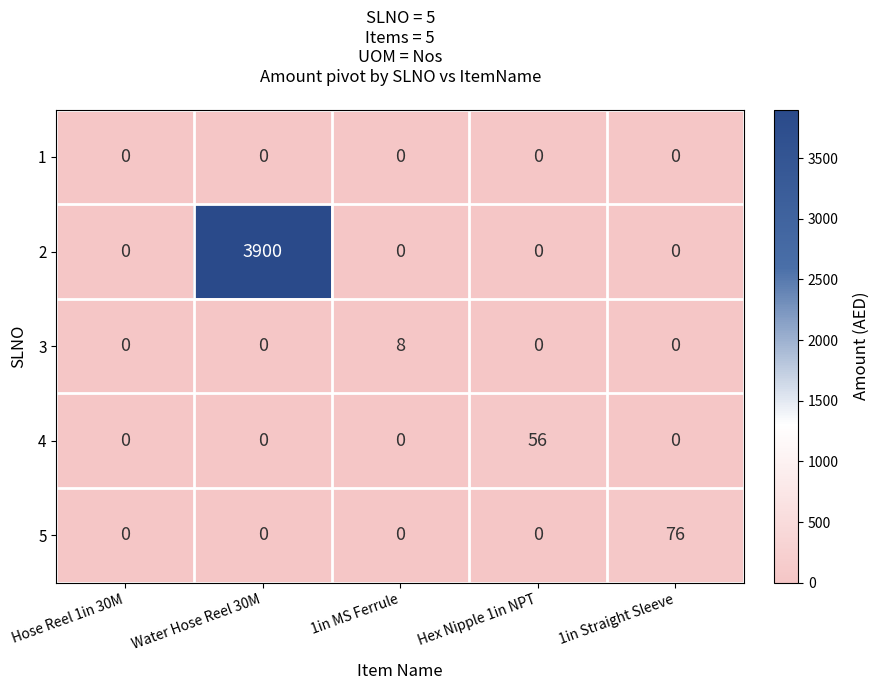

Rank the series by their maximum value, from highest to lowest.

2, 5, 4, 3, 1